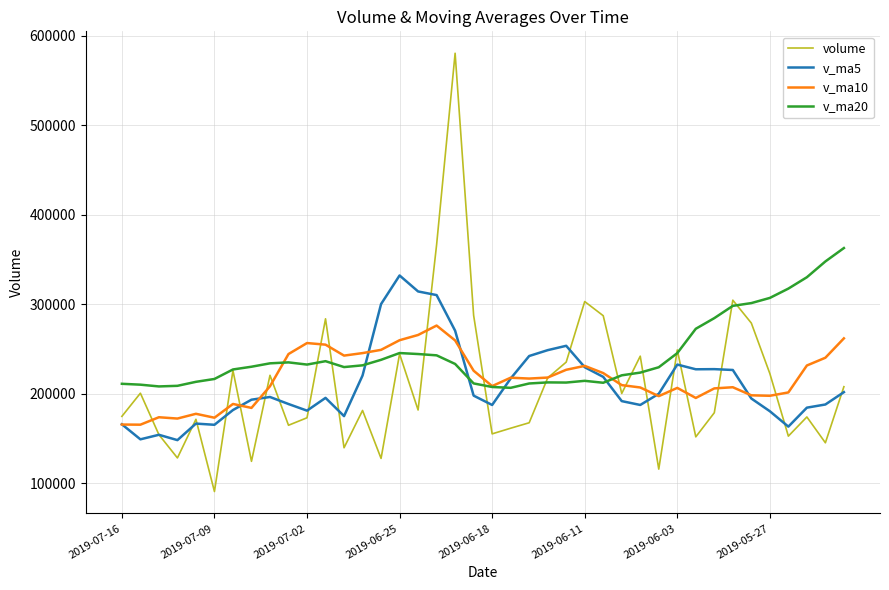

Which series has the largest total across all categories?

v_ma20